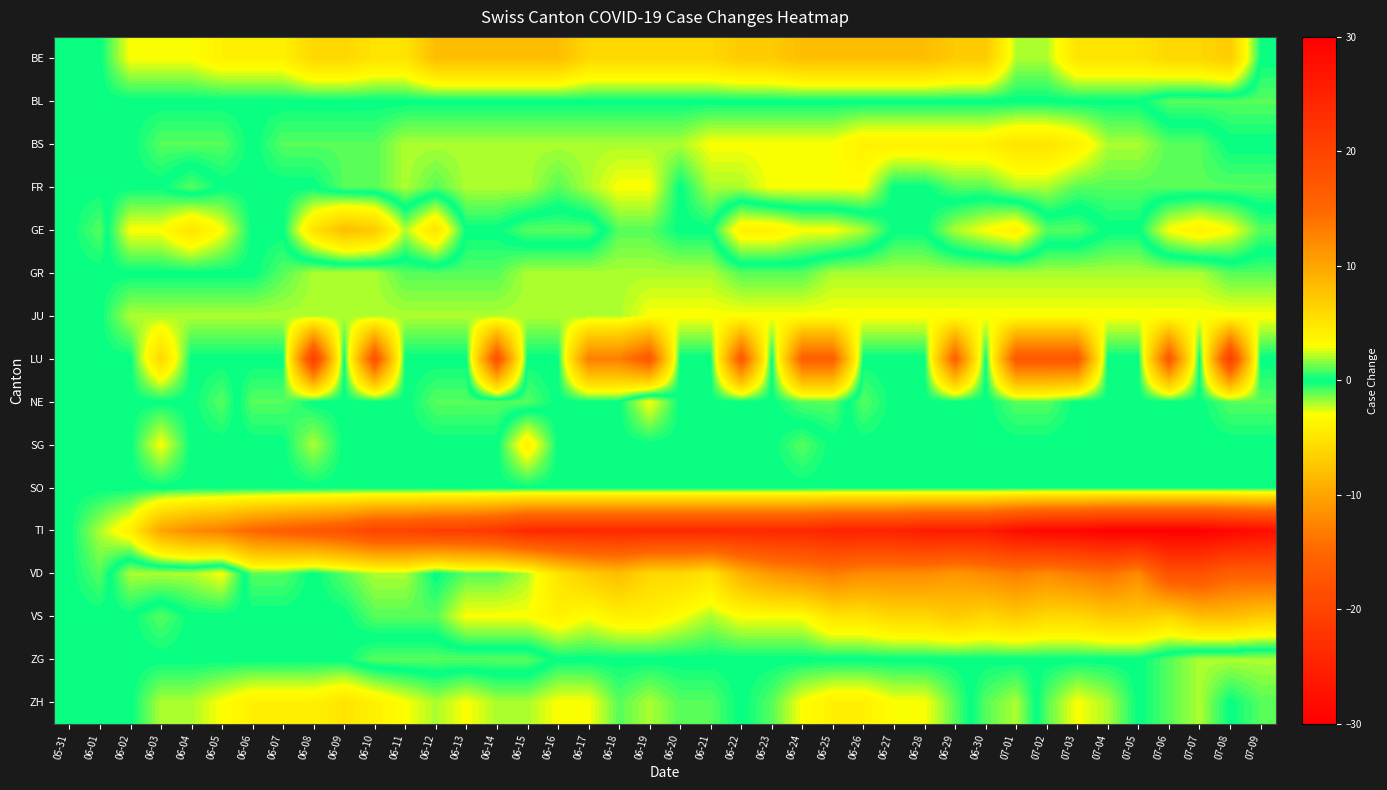

What is the smallest value displayed?

-30